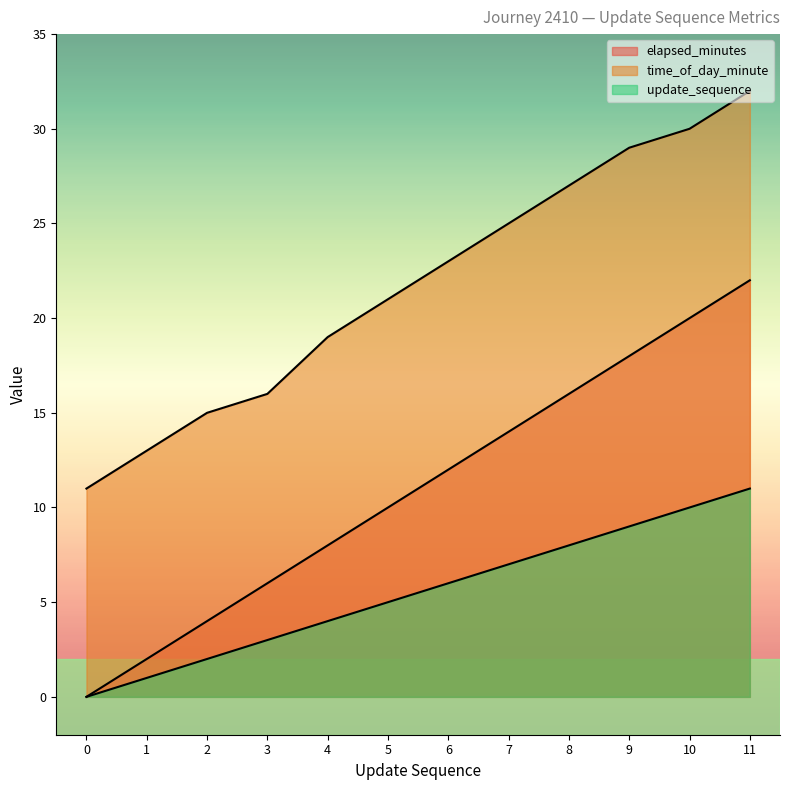

Does the chart display data point markers on the line(s)?

No